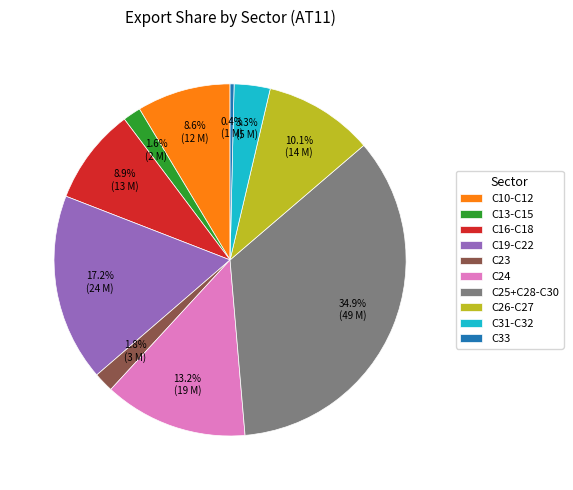

Does C26-C27 represent more than half of the total?

No